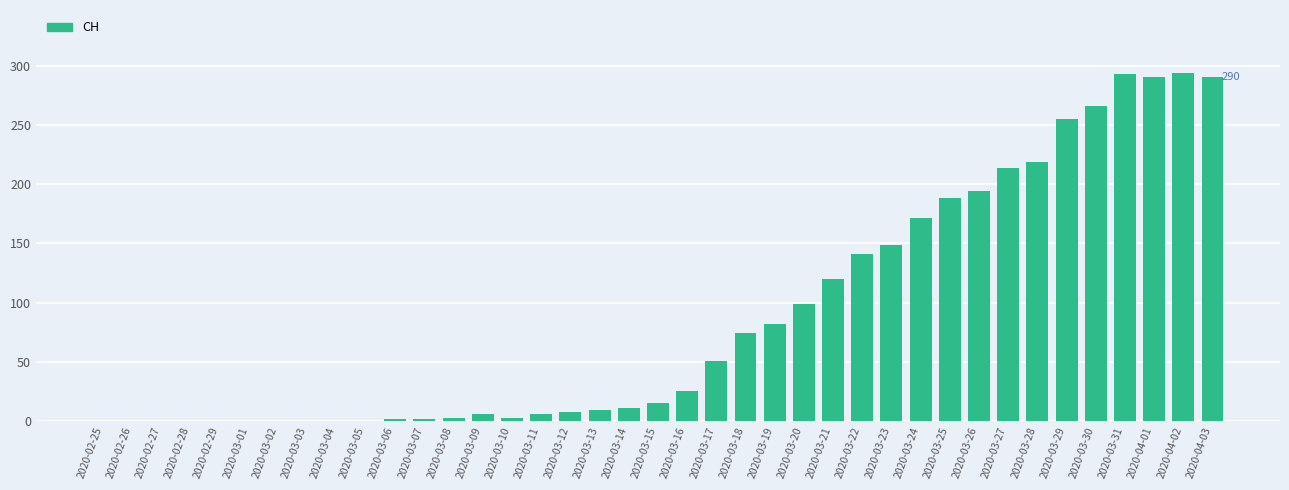

What is the sum of all values?

3480